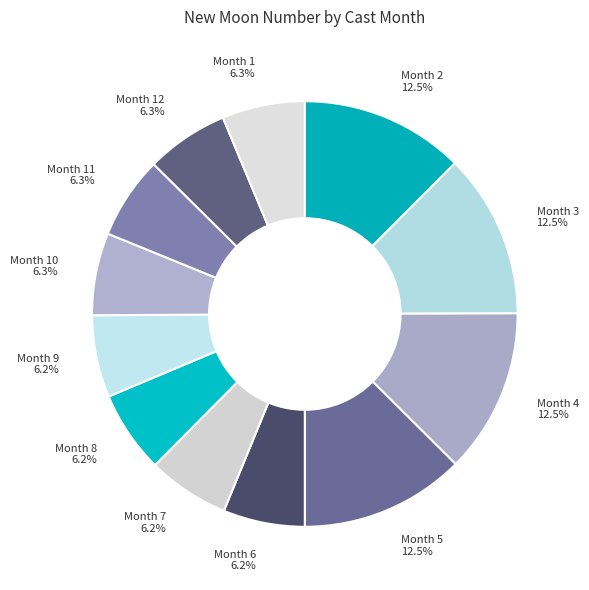

Is there any slice that represents more than half of the pie?

No